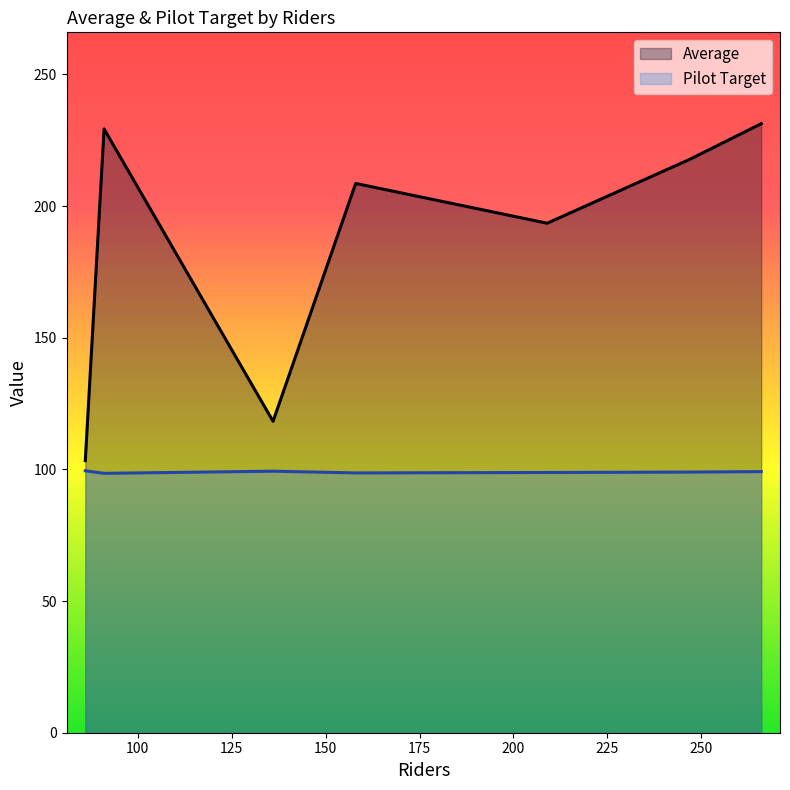

True or false: Average and Pilot Target cross at least once.

False